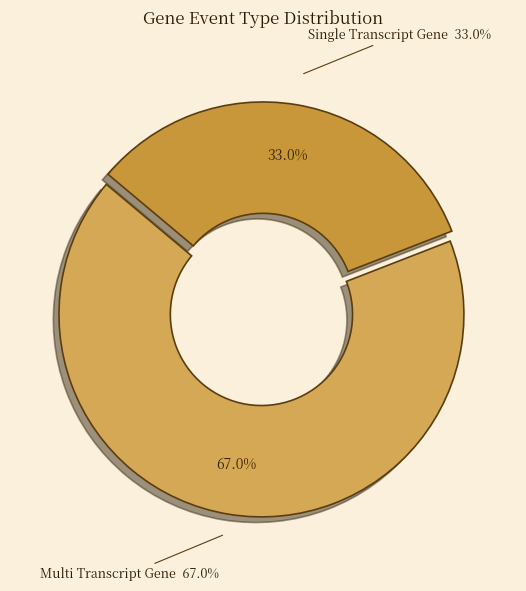

Count the number of slices in the pie.

2